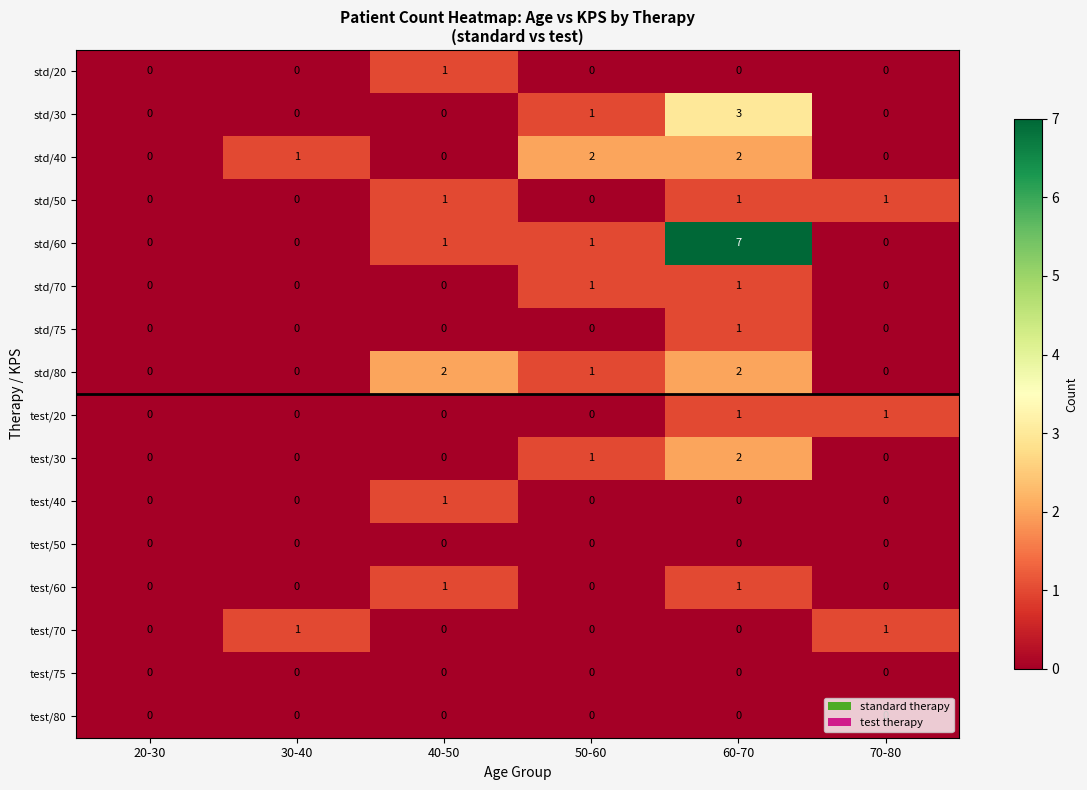

The test/30 series shows 1 at 40-50. True or false?

False